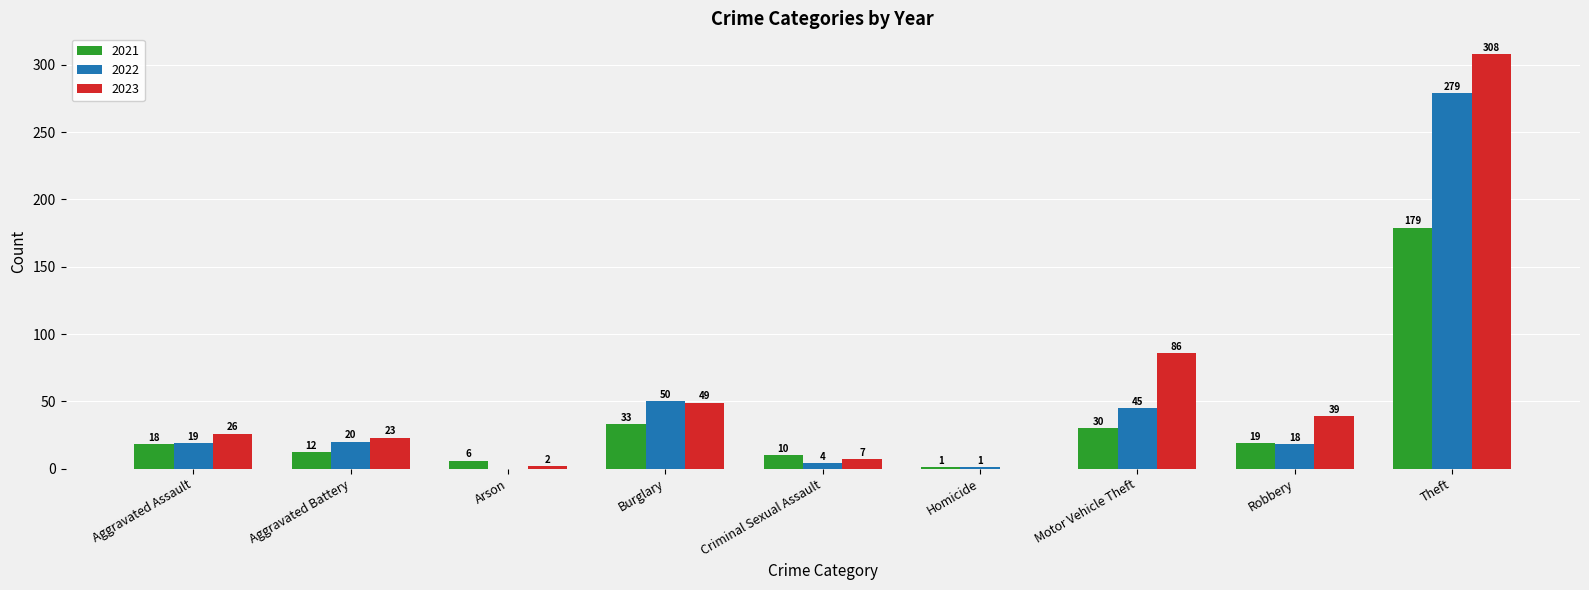

At which label does 2021 reach its peak?

Theft